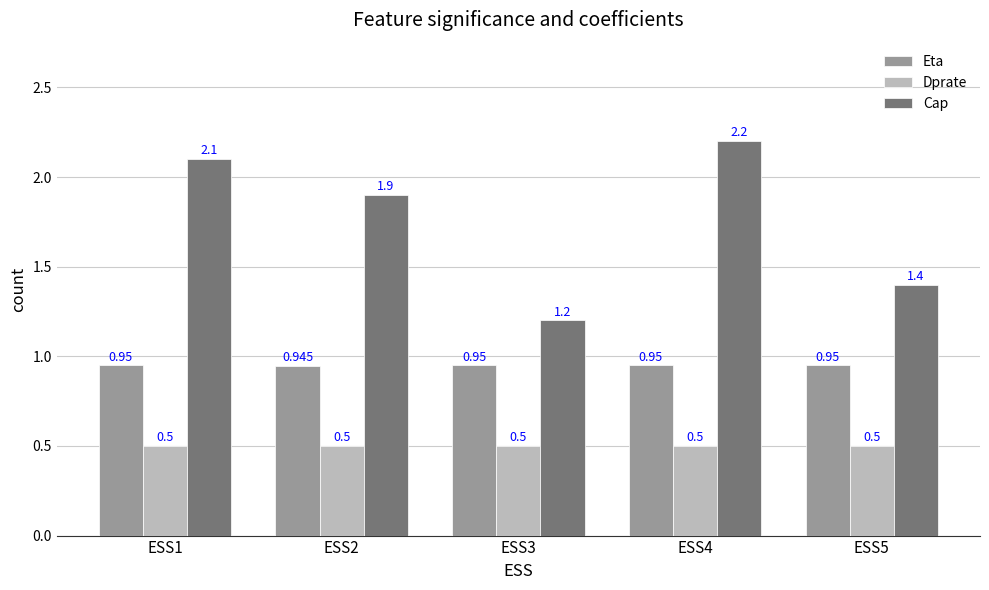

Rank the series at ESS3 from lowest to highest value.

Dprate, Eta, Cap